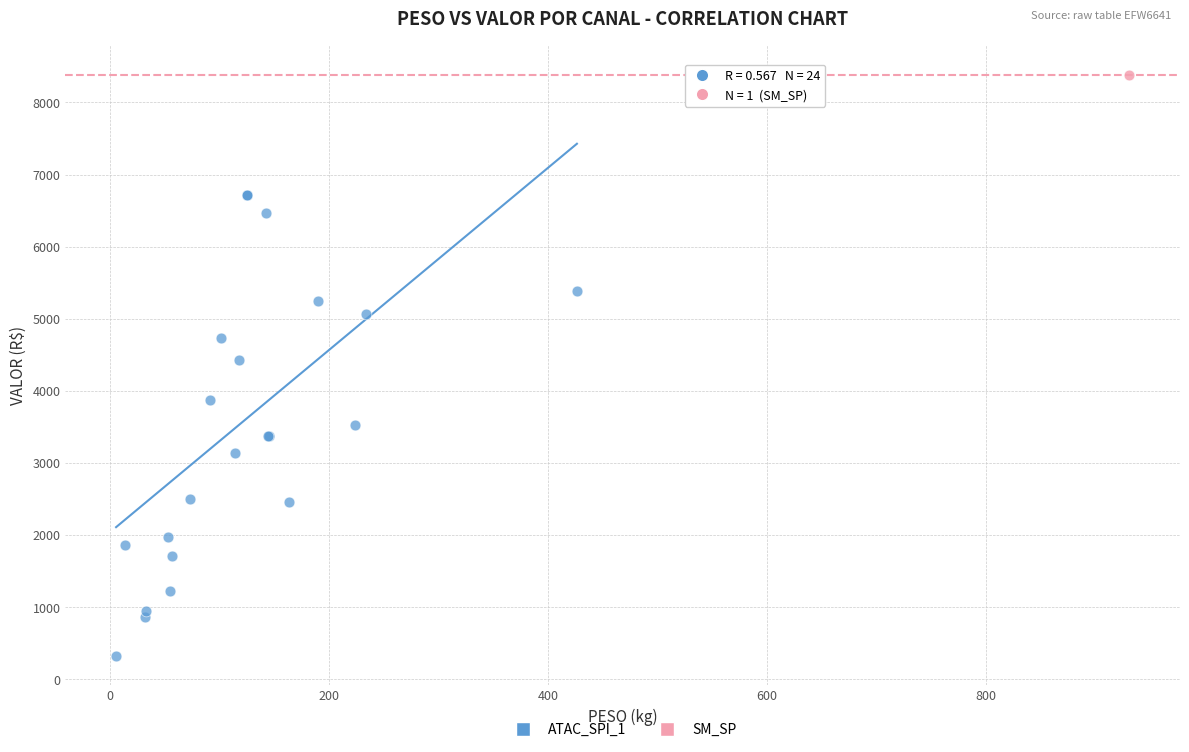

What are all the series names shown in the legend?

ATAC_SPI_1, SM_SP